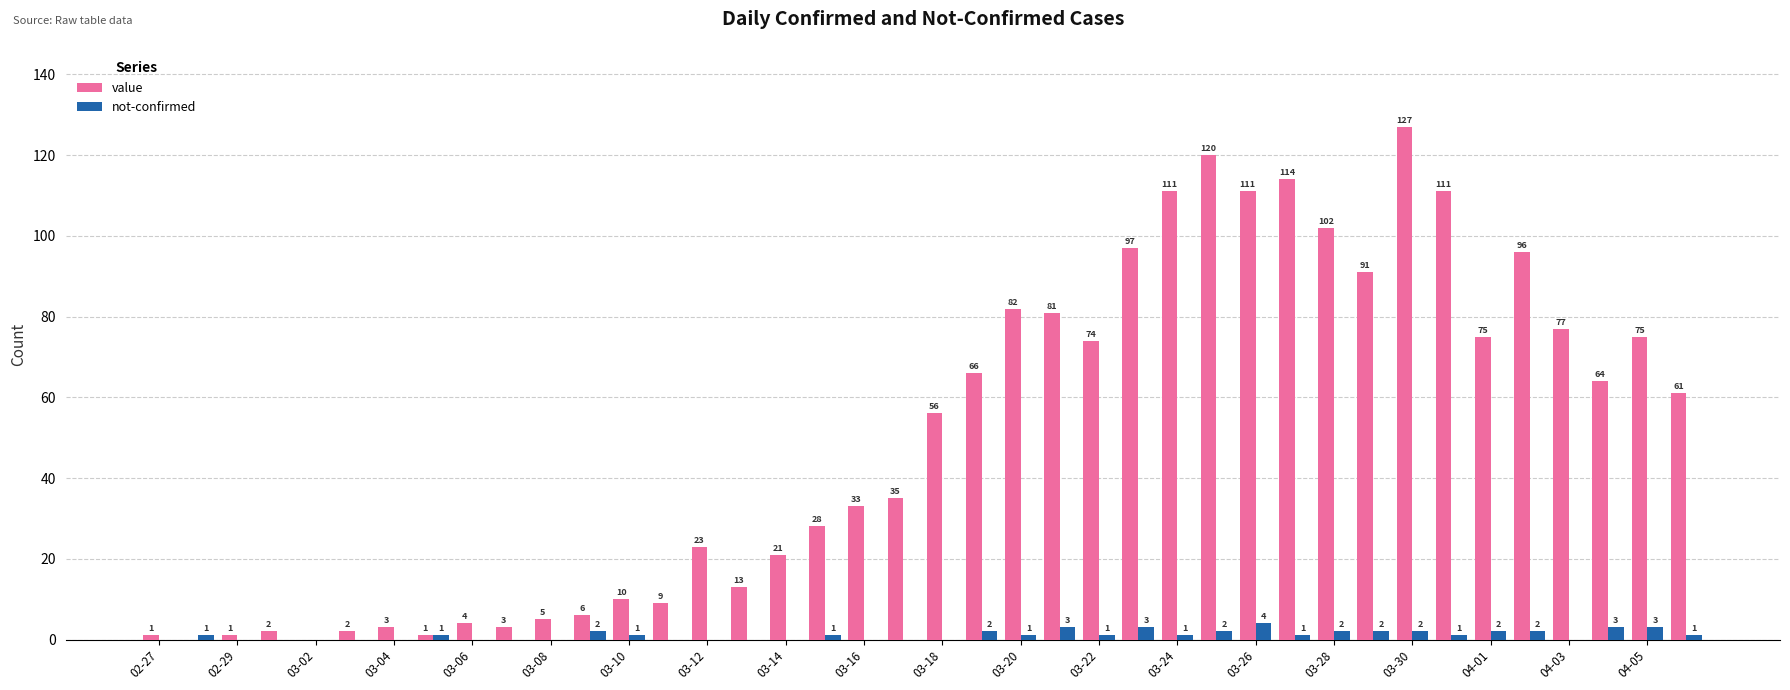

Are the bars horizontal?

No